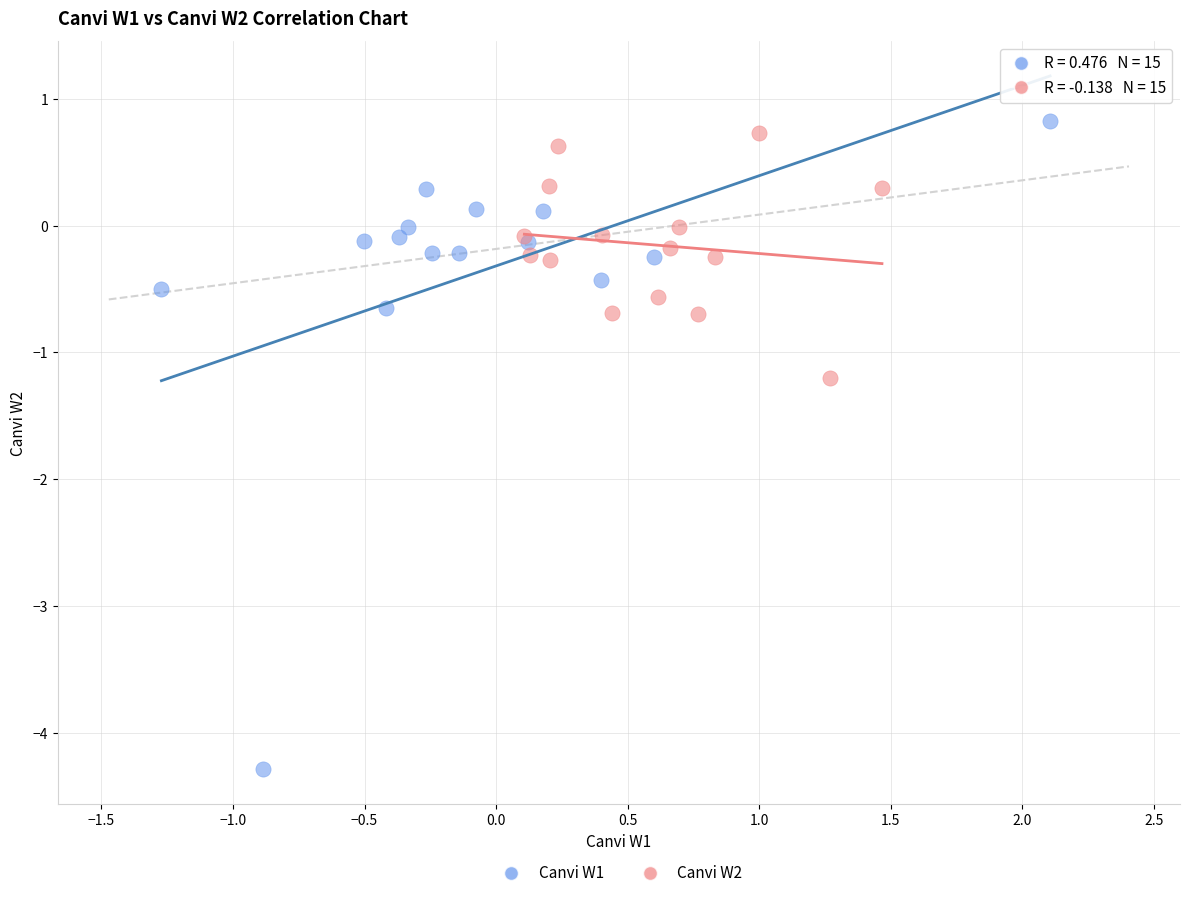

Which series has the widest spread of Y values?

Canvi W1